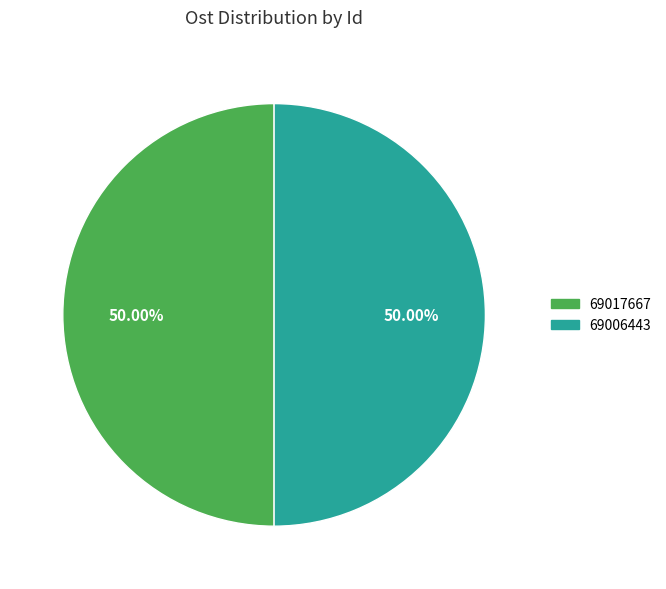

To the nearest percent, what portion does 69006443 represent?

50%